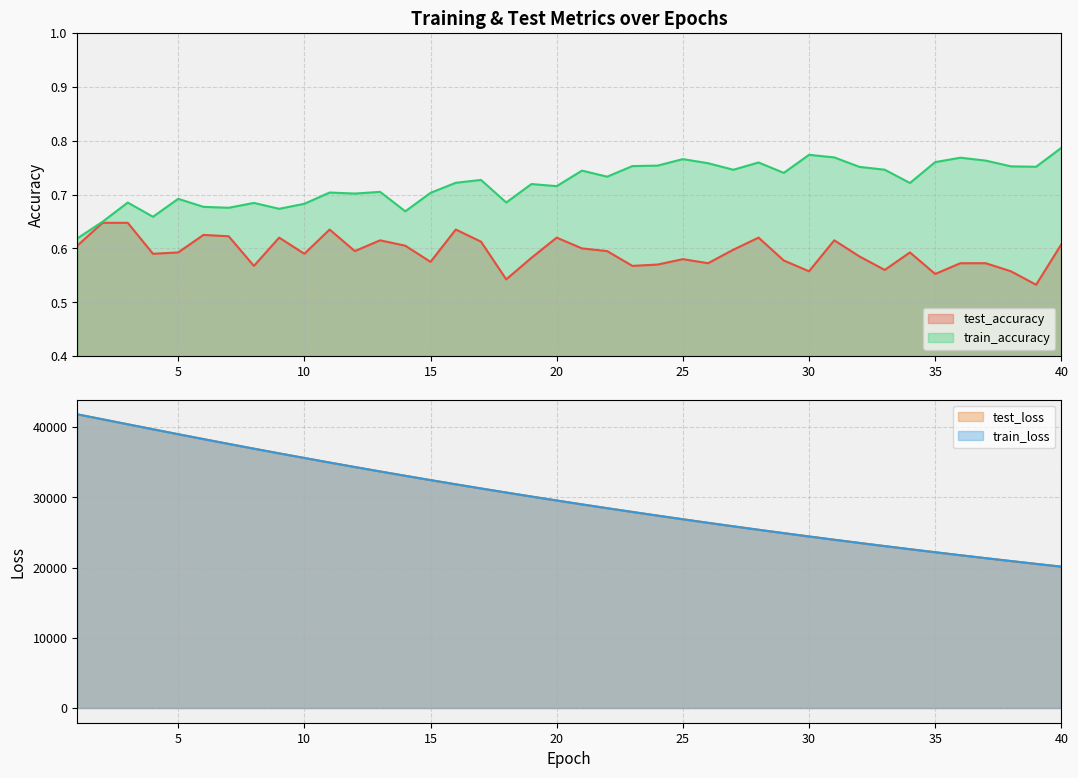

True or false: test_accuracy has more than 0 interior local peaks.

True